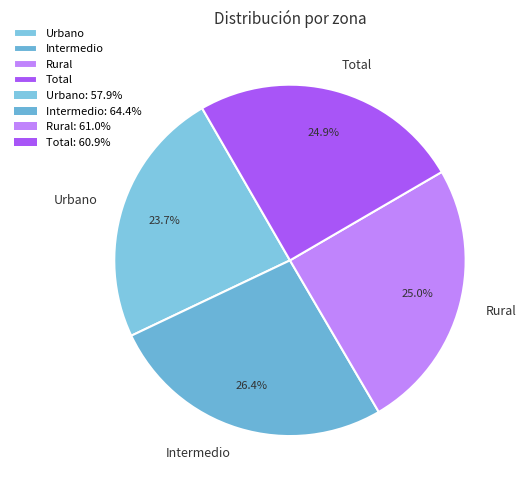

To the nearest percent, what portion does Total represent?

25%